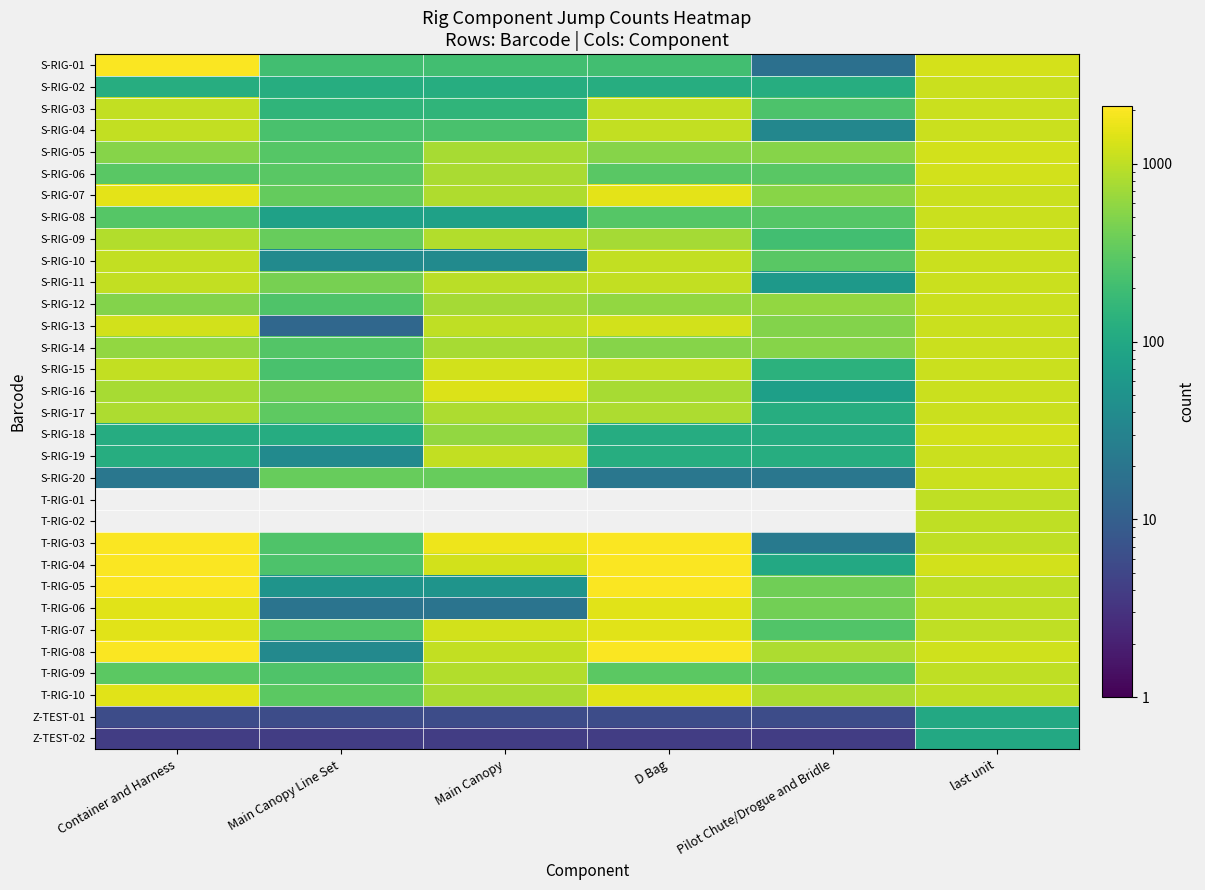

Is the value of S-RIG-01 at D Bag greater than the value of S-RIG-10 at Container and Harness?

No